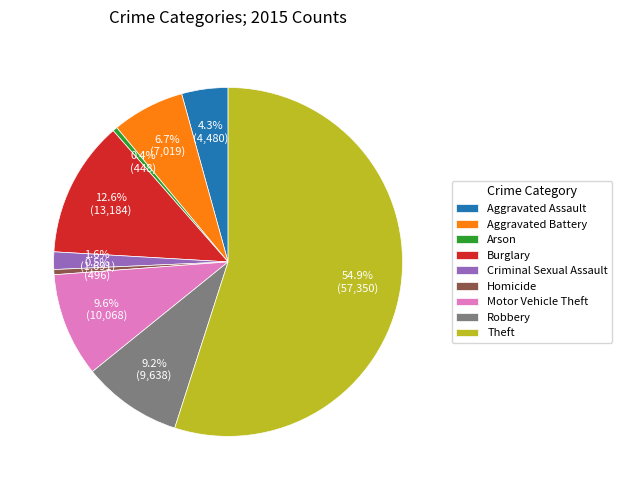

What is the ratio of the value at Burglary to the value at Aggravated Battery?

1.9